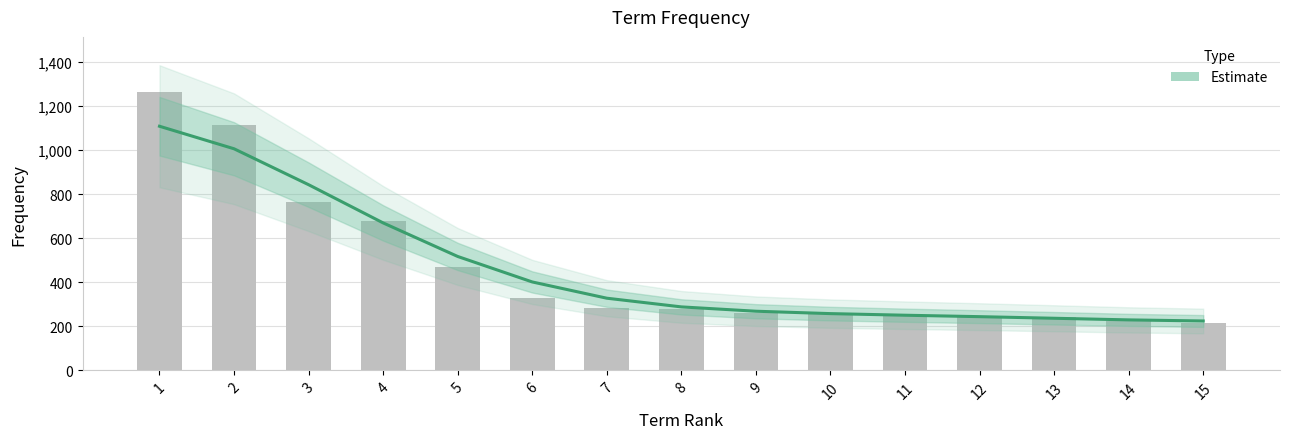

Where is the data nearest to the value 738?

3